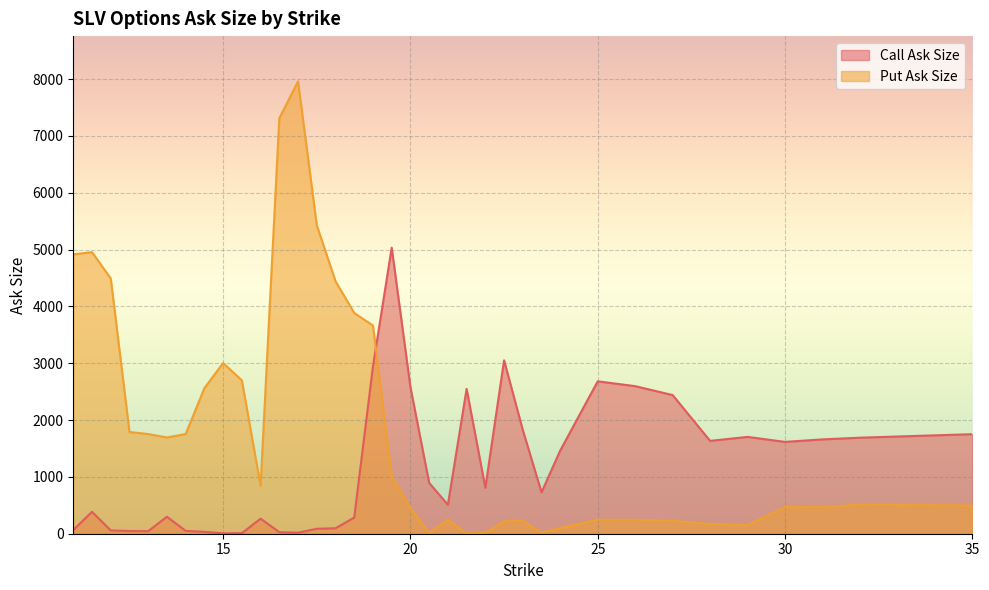

What is the sum of the Call Ask Size values at 17 and 23?

1843